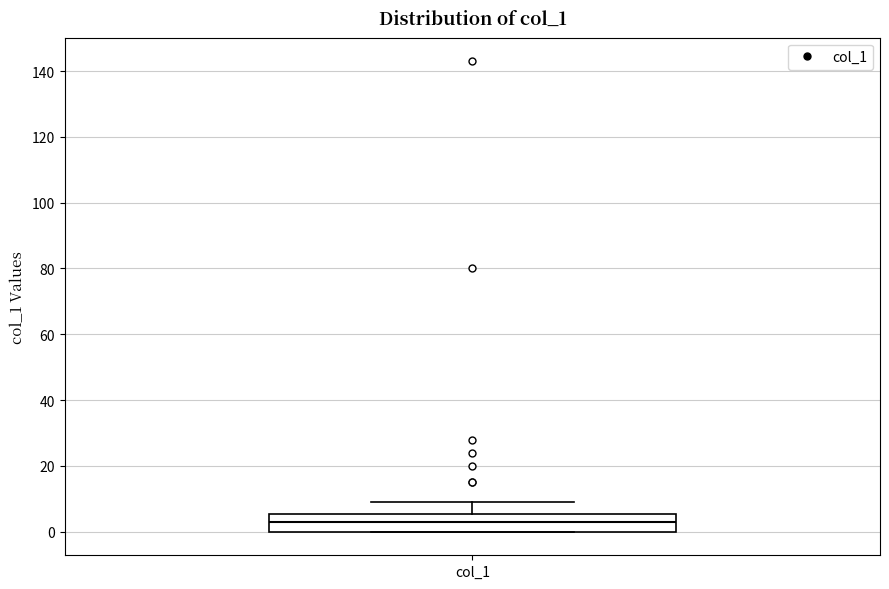

Transcribe this box plot: give where the median line is, the range the box spans, and where the two whiskers end, as read against the y-axis. The values are not printed on the chart, so give them approximately, as read against the axis.

median 4, box 0 to 6, whiskers 0 to 10